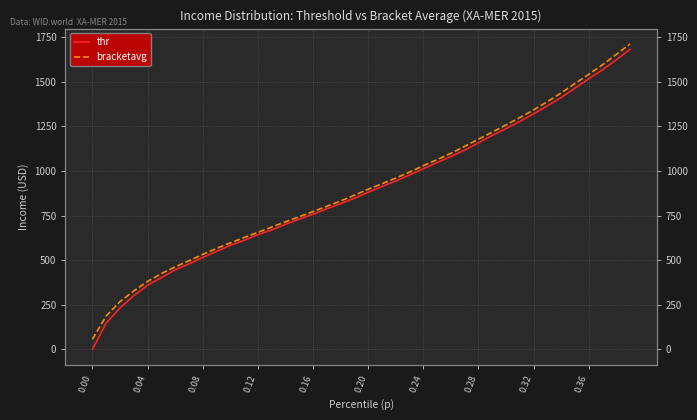

How many data points in bracketavg are less than 897?

20